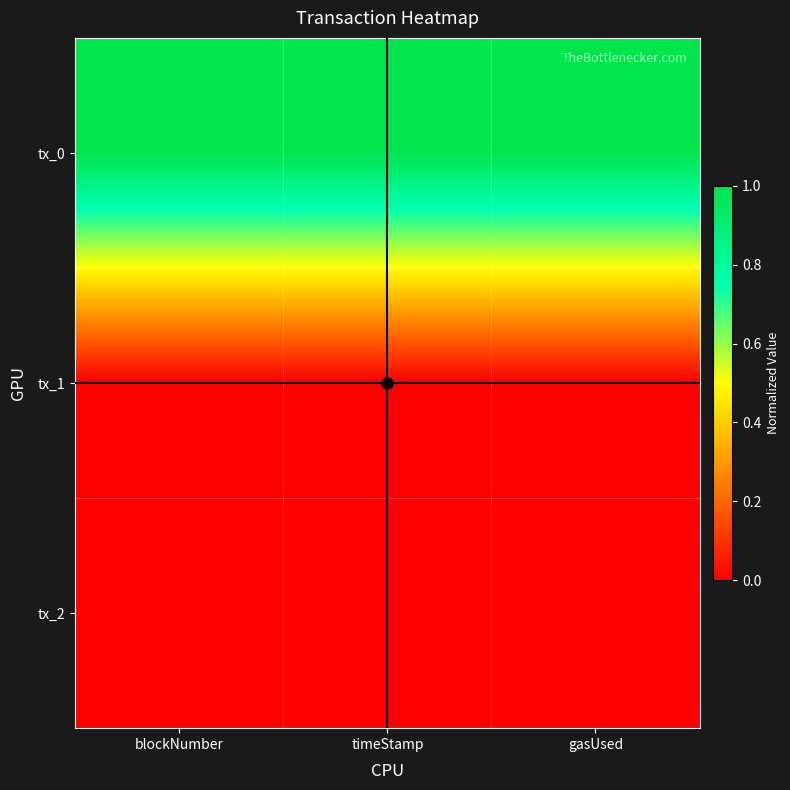

Reading left to right, transcribe all the data shown in this chart.

tx_0: blockNumber=1.0	timeStamp=1.0	gasUsed=1.0
tx_1: blockNumber=0.0	timeStamp=0.0	gasUsed=0.0
tx_2: blockNumber=0.0	timeStamp=0.0	gasUsed=0.0